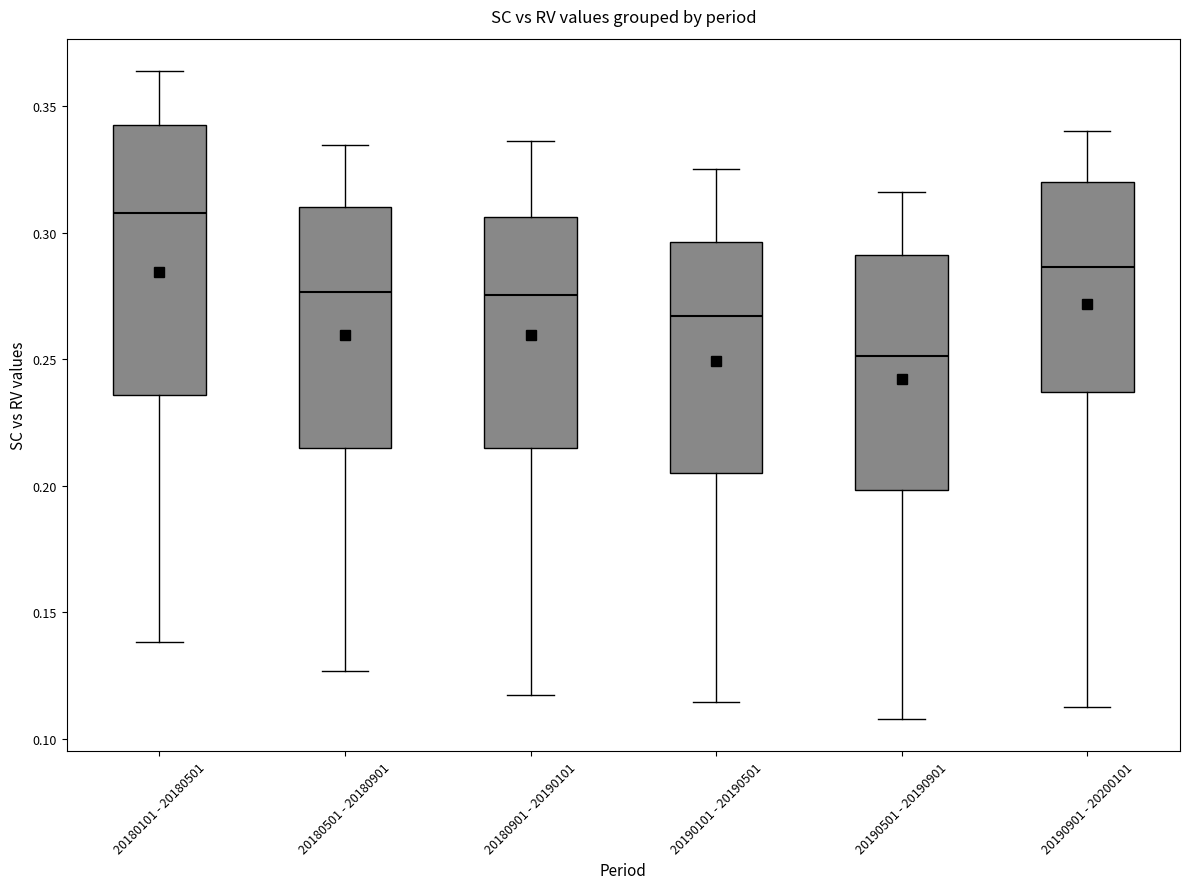

Which box has the highest median line?

20180101 - 20180501